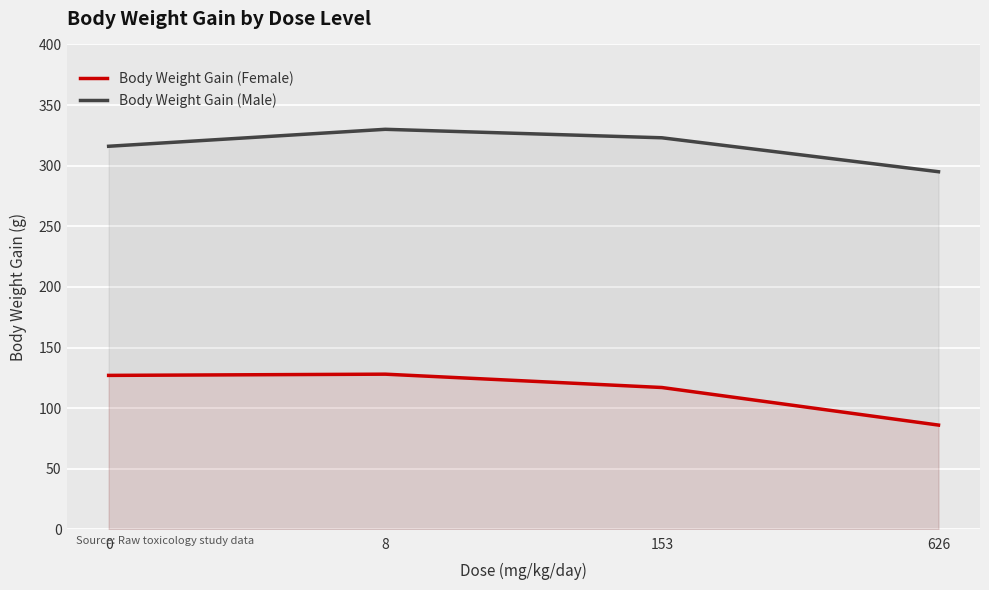

At which label does Body Weight Gain (Female) first exceed 127?

8